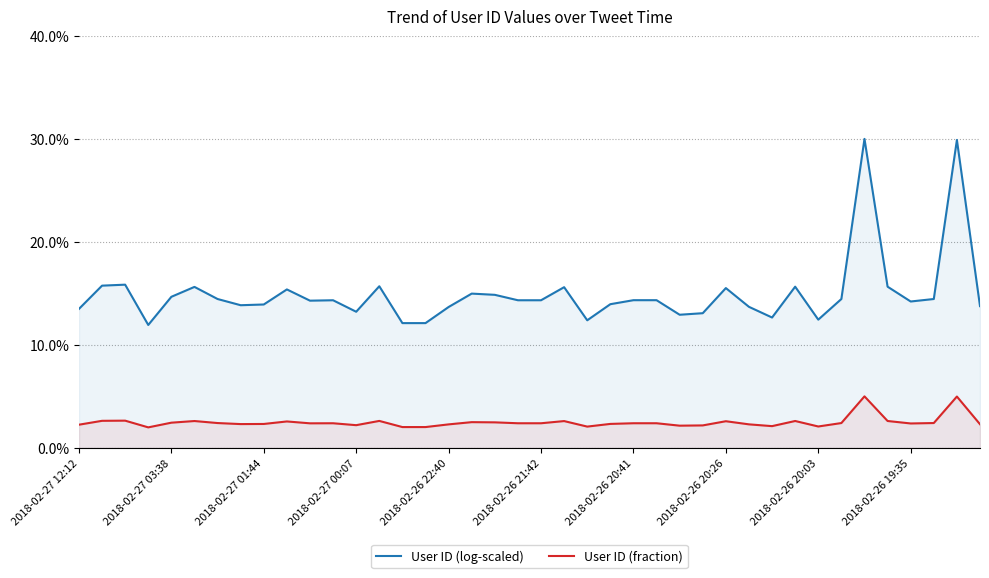

True or false: User ID (log-scaled) and User ID (fraction) cross at least once.

False